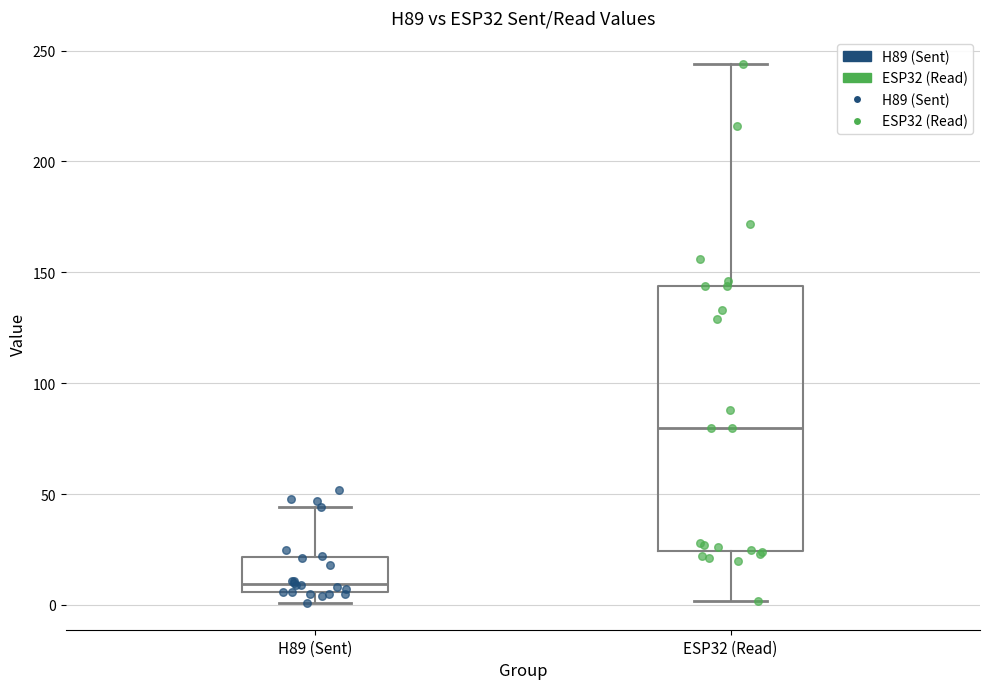

Where is the upper edge of the box for H89 (Sent) on the y-axis? The values are not printed on the chart, so give them approximately, as read against the axis.

20